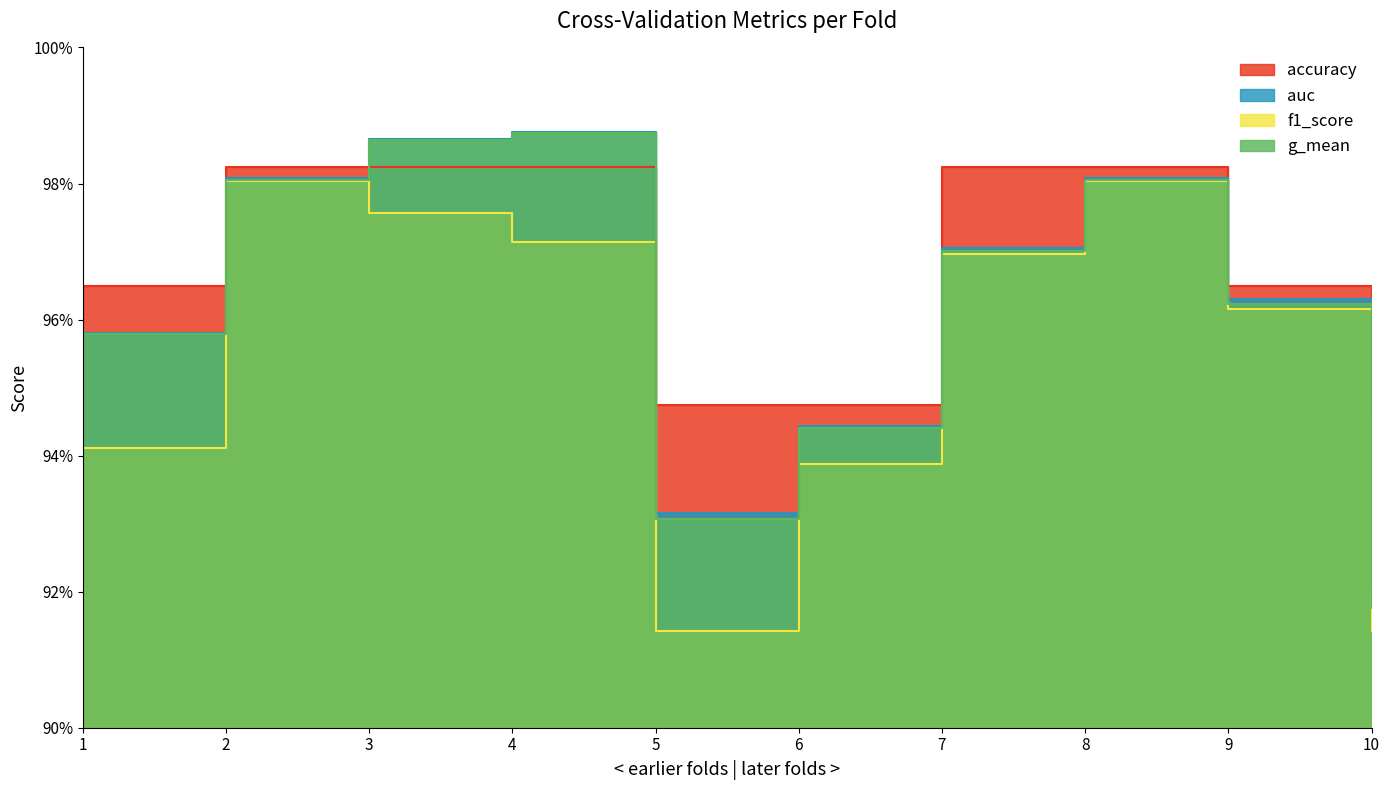

Reading left to right, transcribe all the data shown in this chart.

accuracy: 1.0	1.0	1.0	1.0	0.9	0.9	1.0	1.0	1.0	0.9
auc: 1.0	1.0	1.0	1.0	0.9	0.9	1.0	1.0	1.0	0.9
f1_score: 0.9	1.0	1.0	1.0	0.9	0.9	1.0	1.0	1.0	0.9
g_mean: 1.0	1.0	1.0	1.0	0.9	0.9	1.0	1.0	1.0	0.9